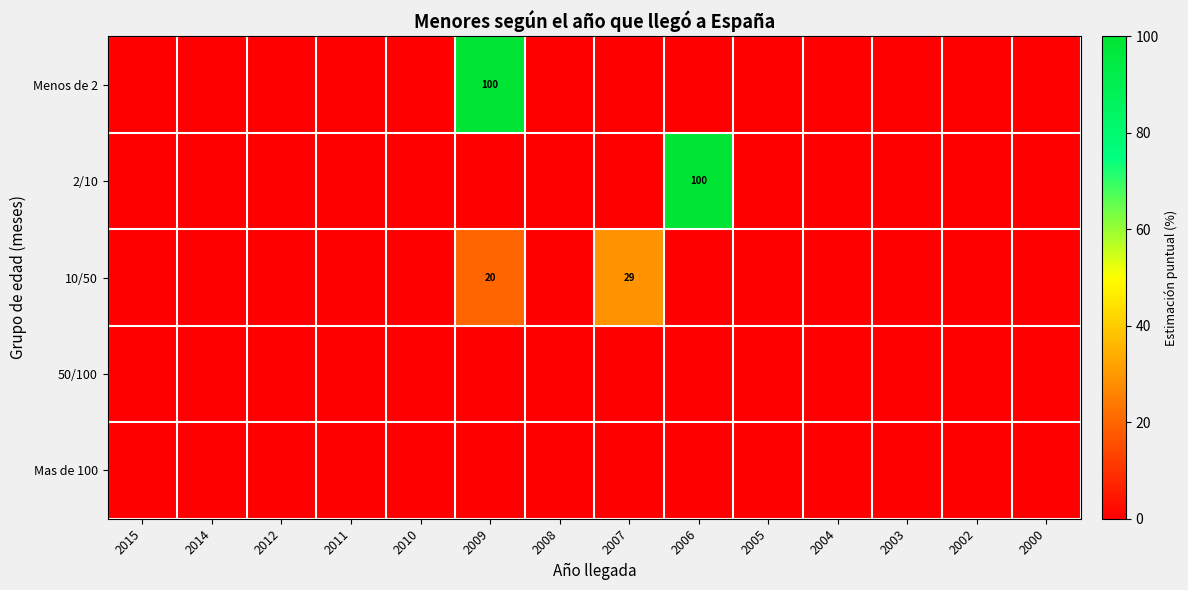

Count the number of data series in this chart.

5